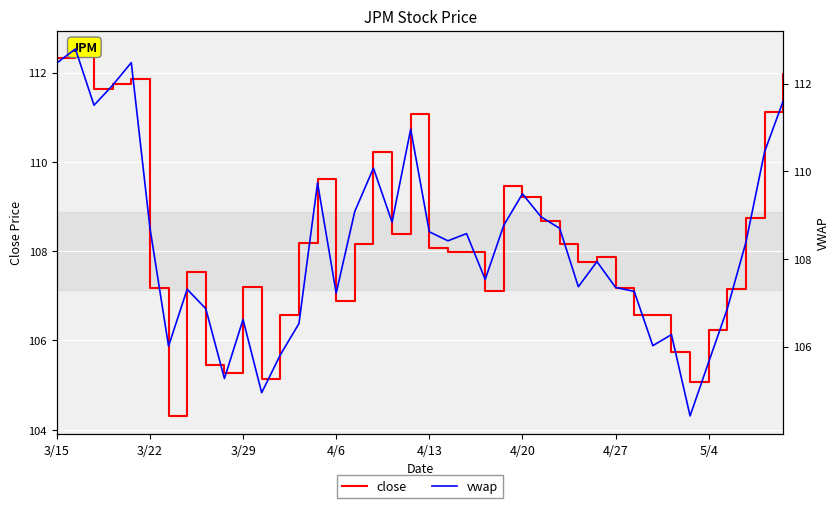

Where is vwap nearest to the value 108?

29